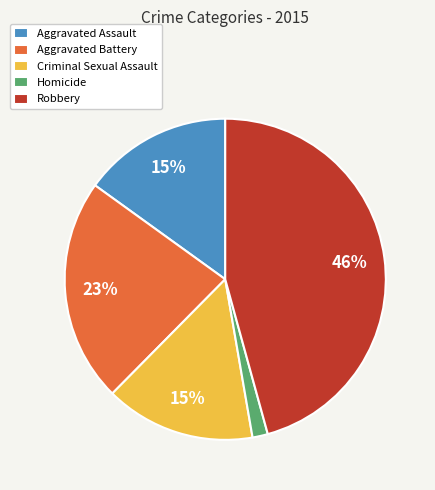

True or false: Criminal Sexual Assault accounts for 15% of the total.

True